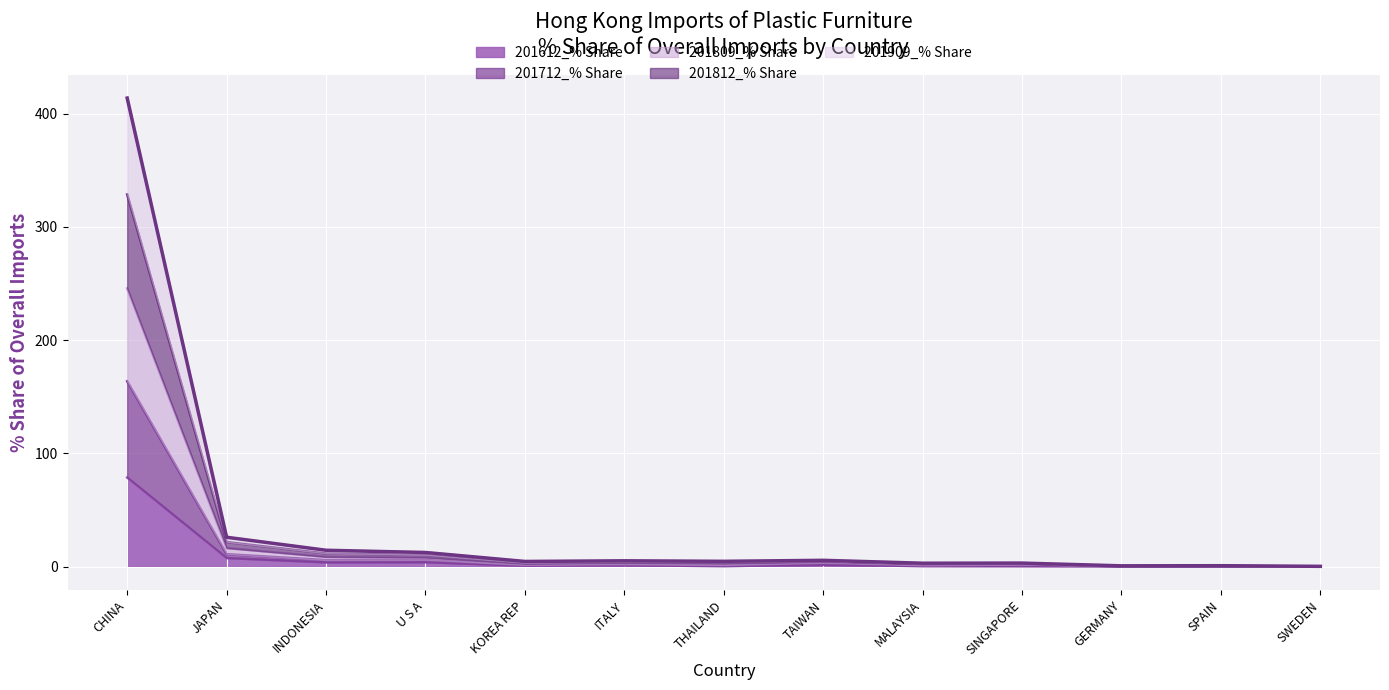

What position from the right is JAPAN?

12